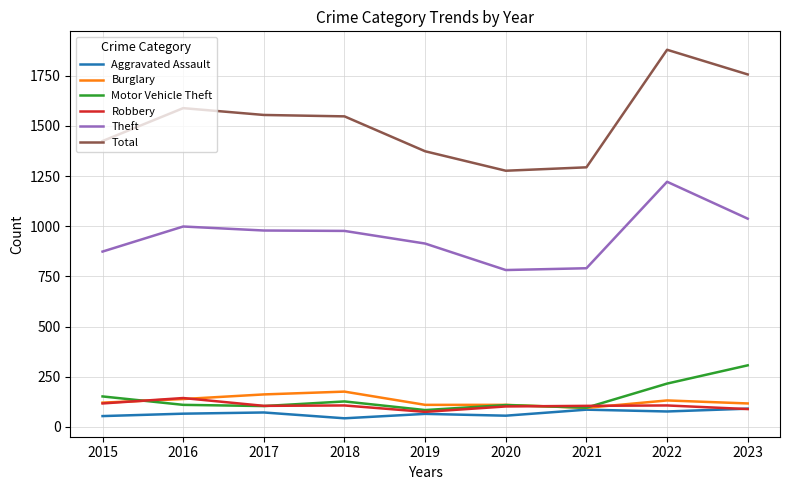

What is the difference between the highest and lowest values at 2022?

1803